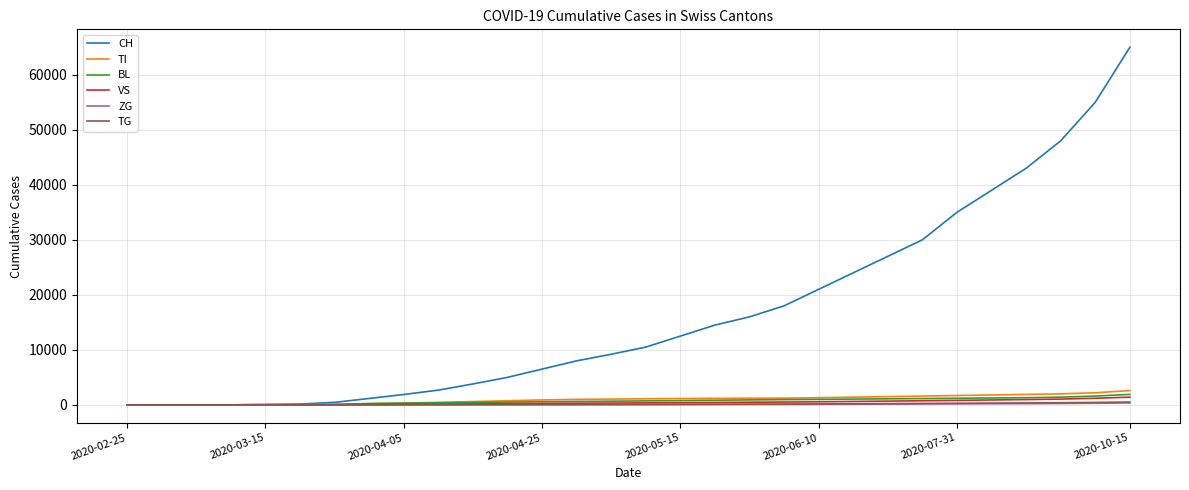

What is the difference between the second highest and minimum values in the TG series?

440